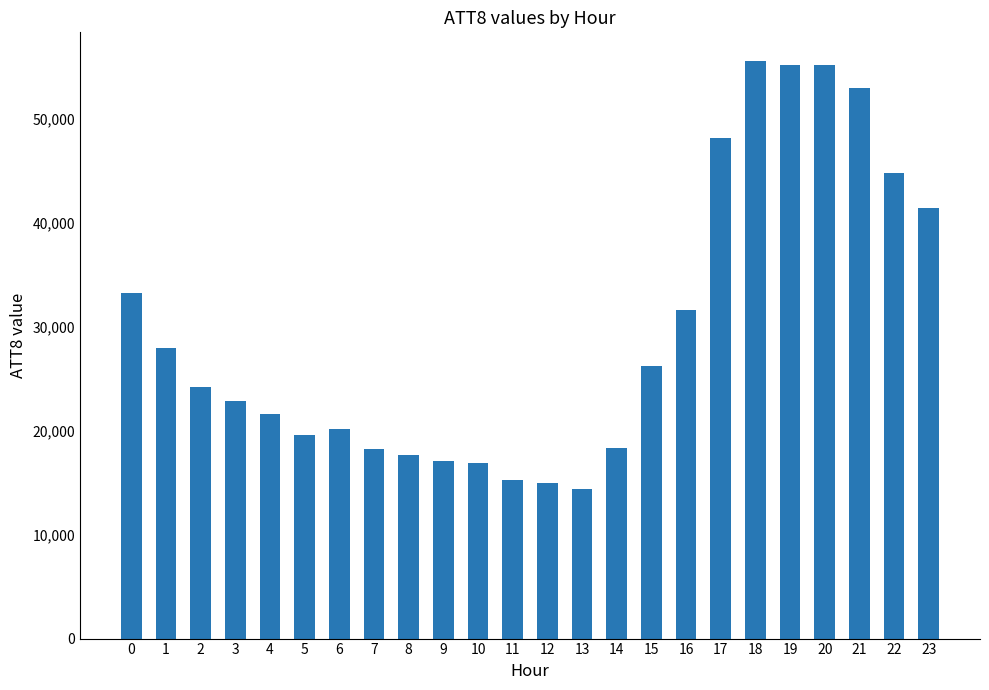

What is the value of the 11th bar from the left?

16900